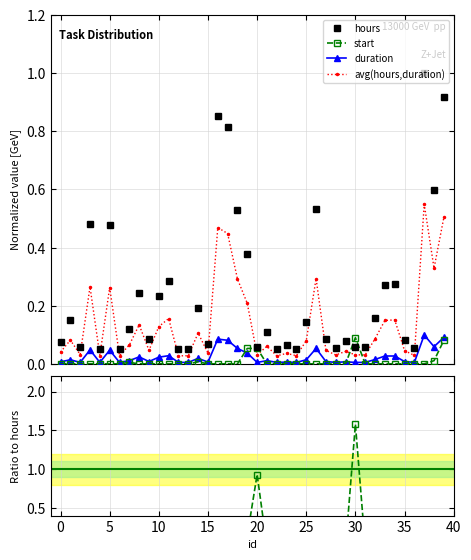

How many lines are shown in the chart?

6